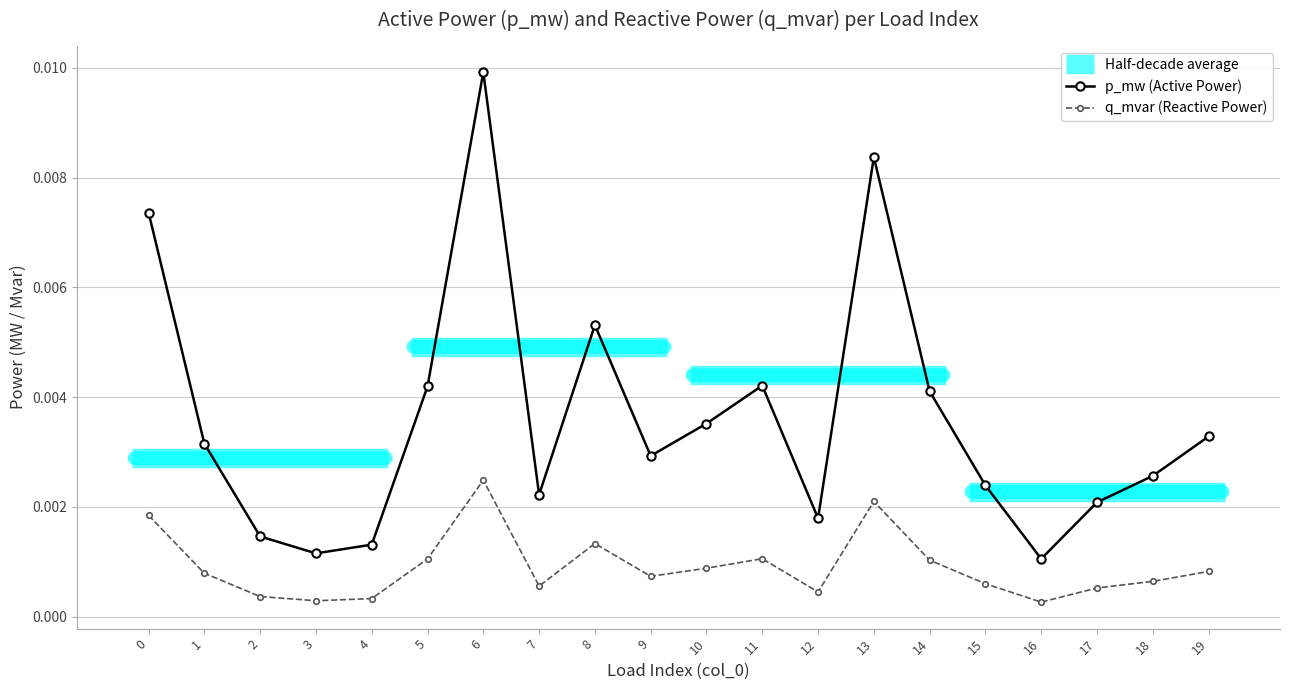

Count the p_mw (Active Power) values in the range 0 to 1.

20